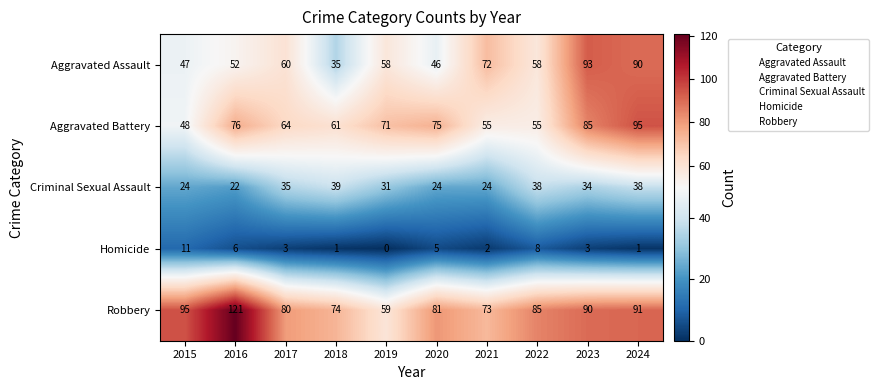

What is the difference between the maximum and minimum values in the Criminal Sexual Assault series?

17